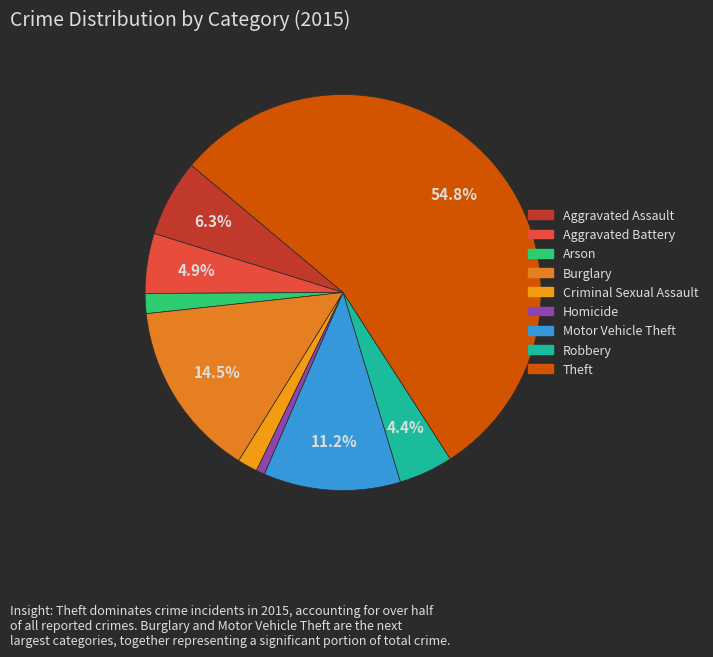

Which has a higher value, Aggravated Assault or Criminal Sexual Assault?

Aggravated Assault